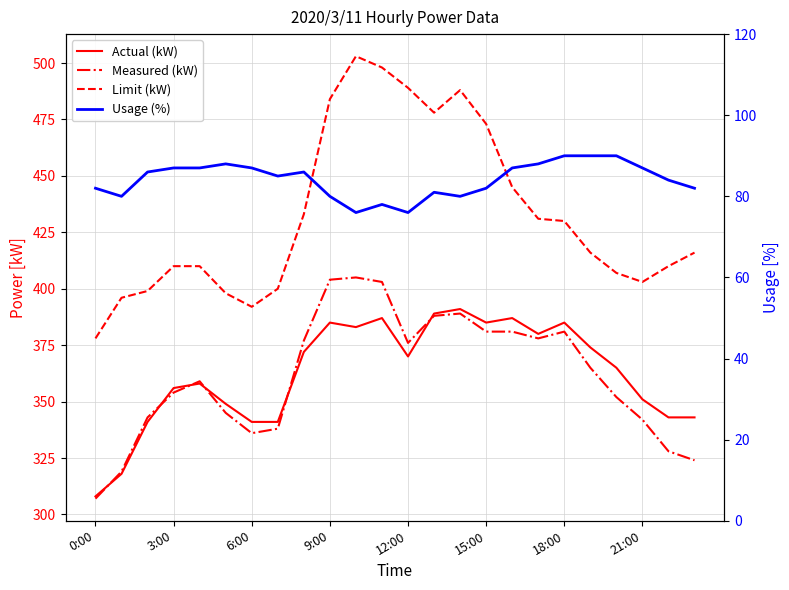

At which category is the sum across all series the highest?

10